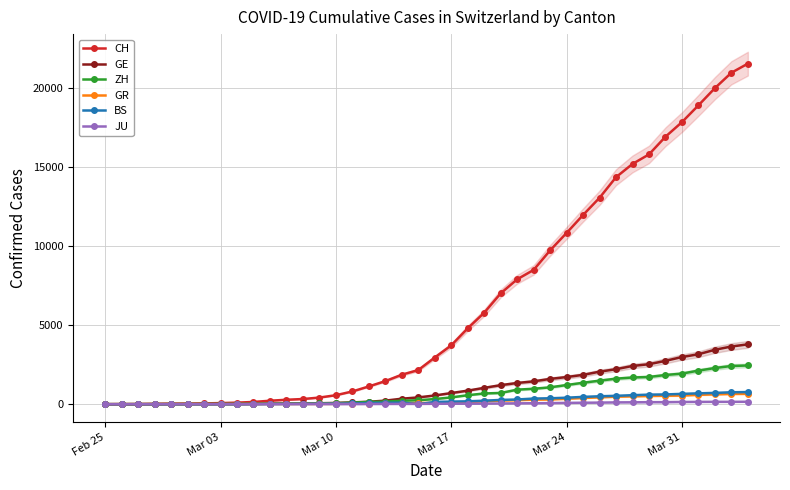

Does the chart display data point markers on the line(s)?

Yes